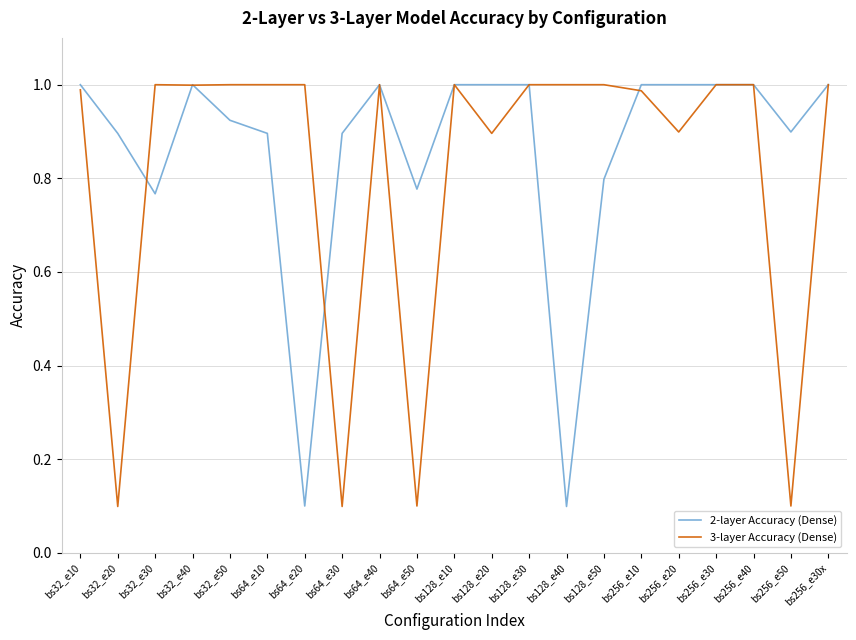

What is the sum of all 2-layer Accuracy (Dense) values?

18.1